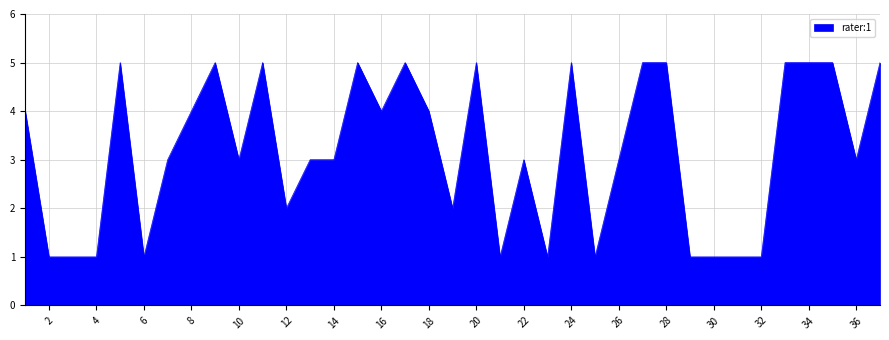

What is the greatest value displayed?

5